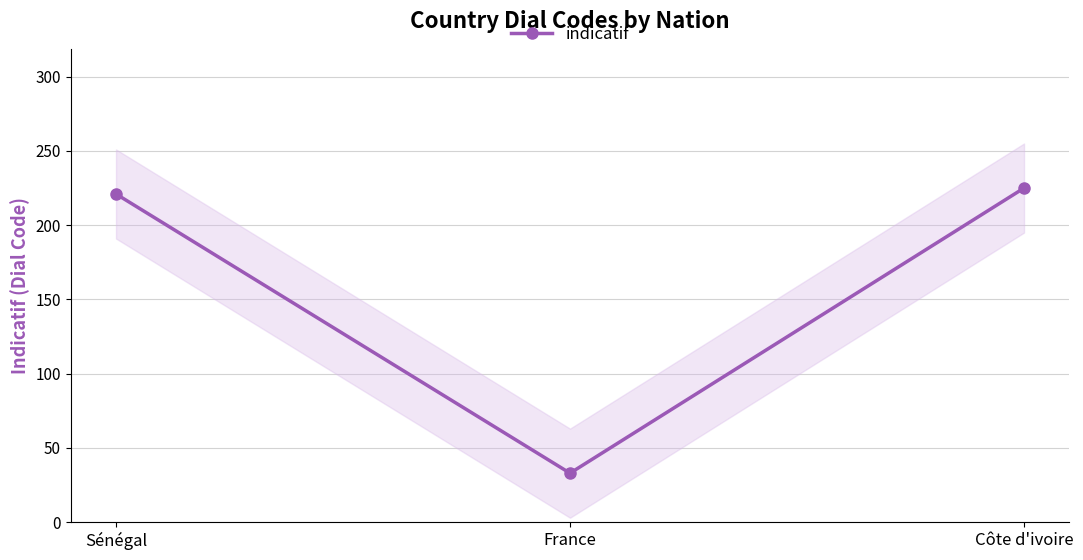

The value at Côte d'ivoire is 293. True or false?

False